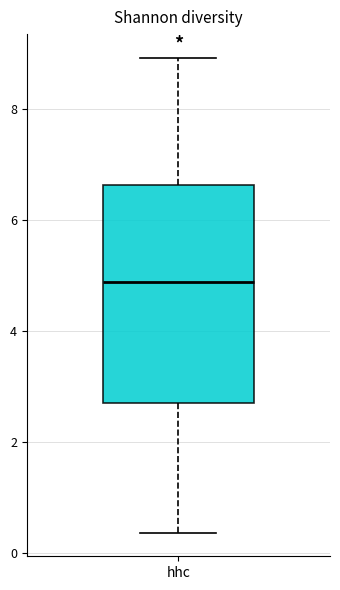

Where is the lower edge of the box for hhc on the y-axis? The values are not printed on the chart, so give them approximately, as read against the axis.

2.6